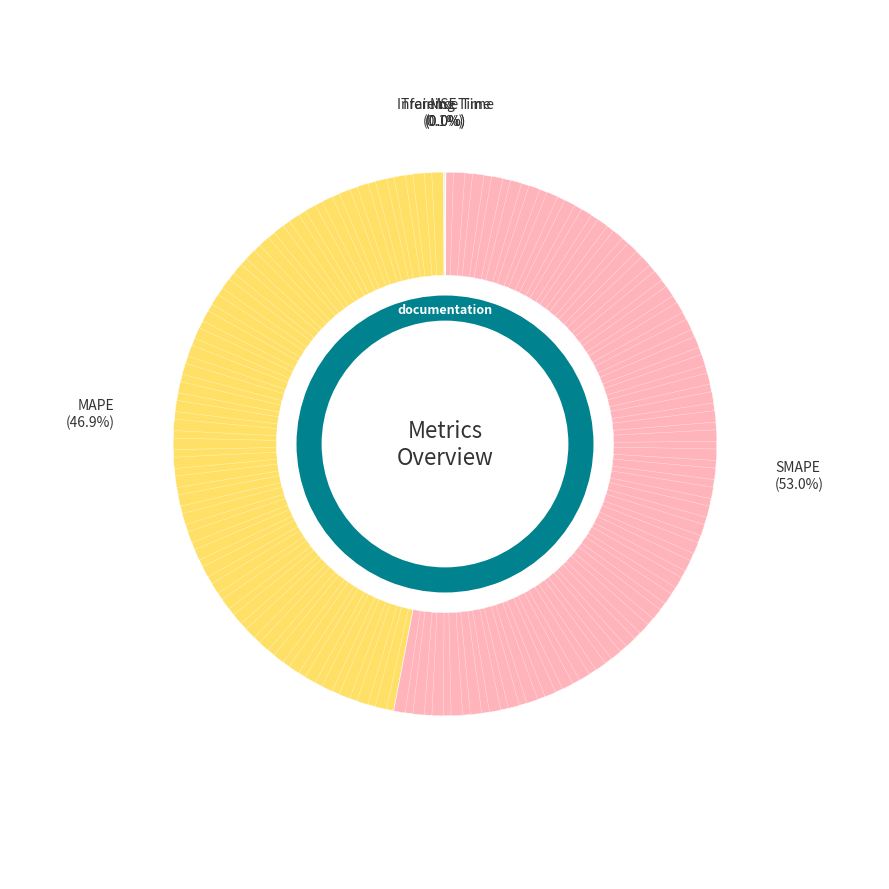

What is the largest slice in the pie chart?

SMAPE